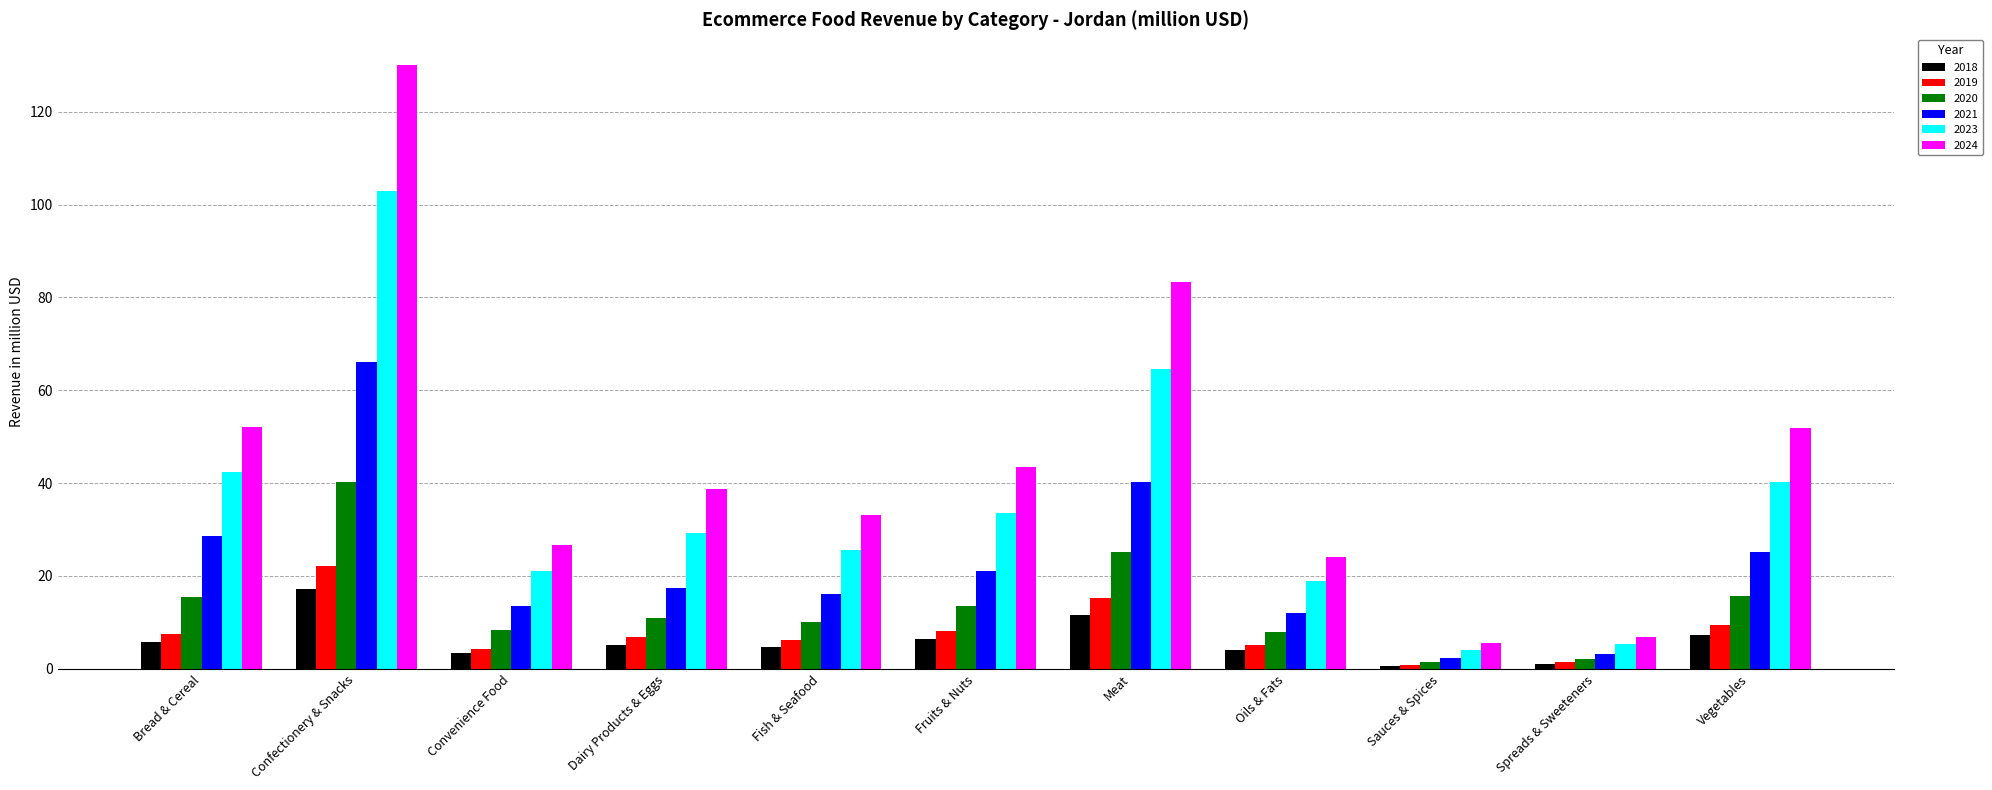

What is the label of the 3rd bar from the right?

Sauces & Spices